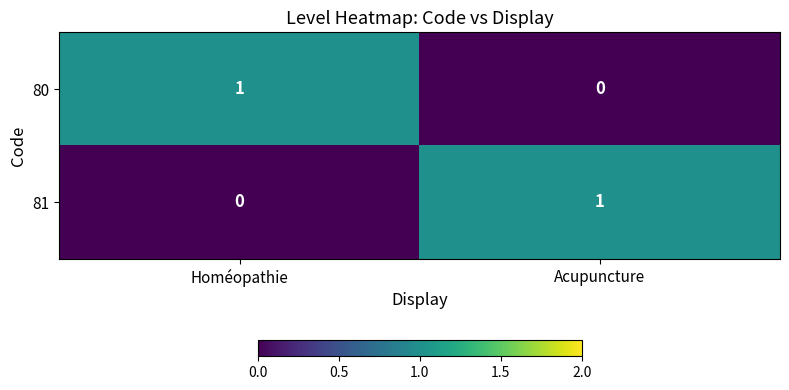

At how many categories does at least one series exceed 0?

2